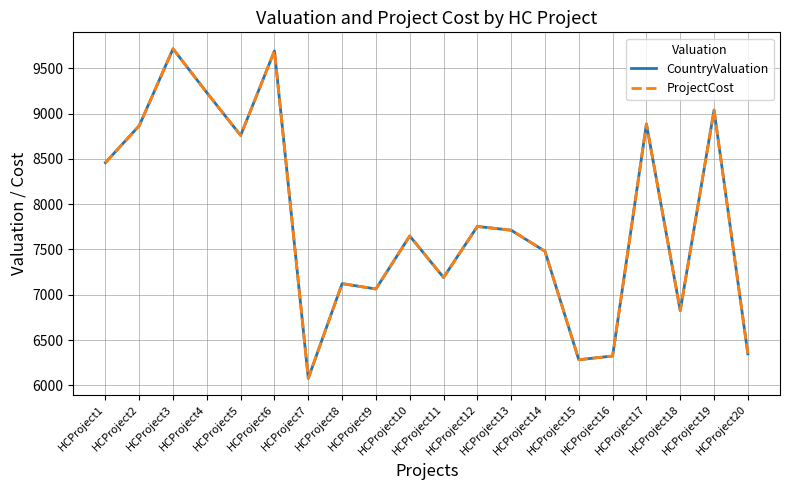

Is this an area chart (filled region under the line)?

No